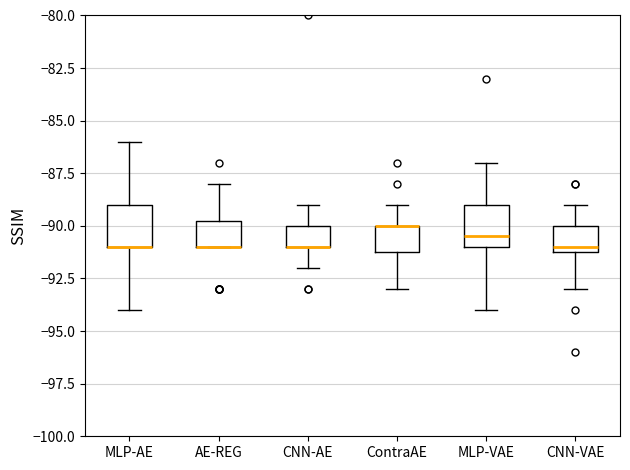

Reading left to right, transcribe this box plot: for each box, give where its median line is, the range the box spans, and where its two whiskers end, as read against the y-axis. The values are not printed on the chart, so give them approximately, as read against the axis.

MLP-AE: median -91.0 (drawn on the box's lower edge), box -91.0 to -89.0, whiskers -94.0 to -86.0
AE-REG: median -91.0 (drawn on the box's lower edge), box -91.0 to -89.5, whiskers -91.0 to -88.0
CNN-AE: median -91.0 (drawn on the box's lower edge), box -91.0 to -90.0, whiskers -92.0 to -89.0
ContraAE: median -90.0 (drawn on the box's upper edge), box -91.0 to -90.0, whiskers -93.0 to -89.0
MLP-VAE: median -90.5, box -91.0 to -89.0, whiskers -94.0 to -87.0
CNN-VAE: median -91.0 (just above the box's lower edge), box -91.0 to -90.0, whiskers -93.0 to -89.0